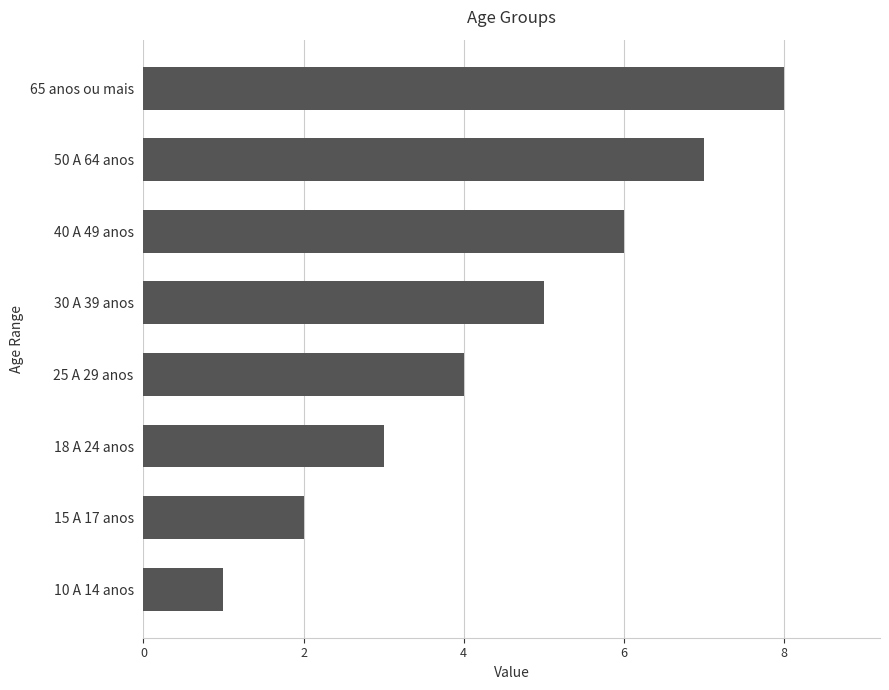

What is the maximum value shown in the chart?

8